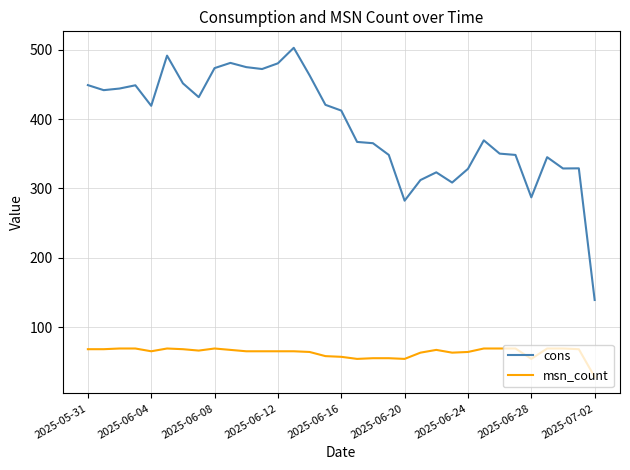

List the series in order of their overall mean, highest first.

cons, msn_count